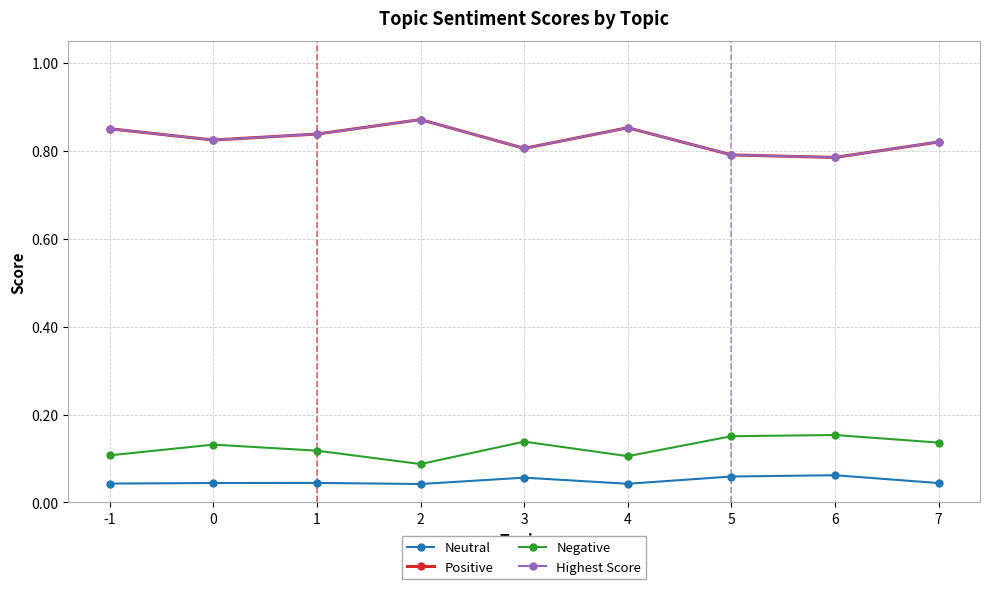

What is the difference between the highest and lowest values at 3?

0.7